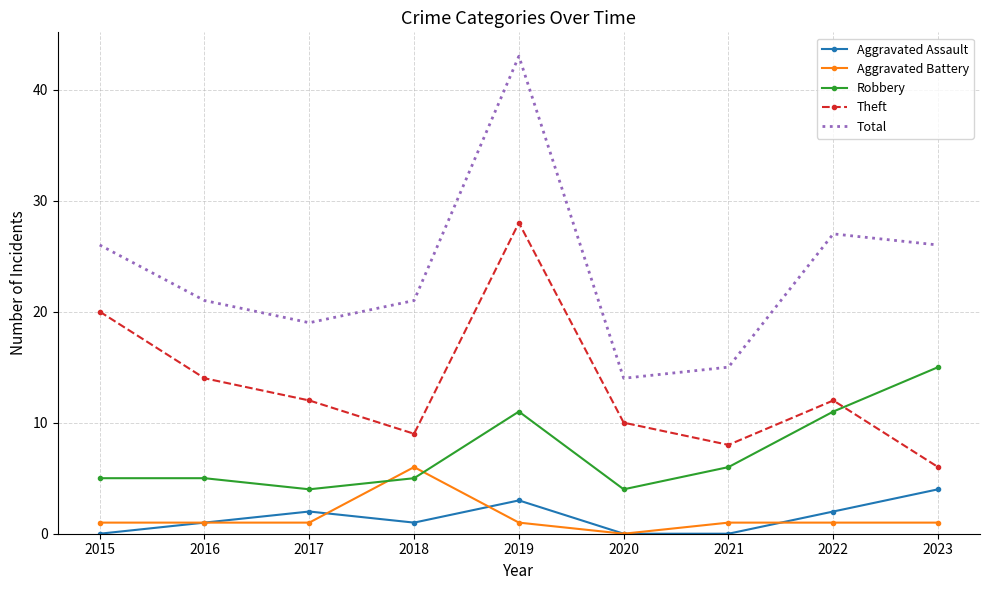

The value of Aggravated Assault at 2021 is 0. True or false?

True